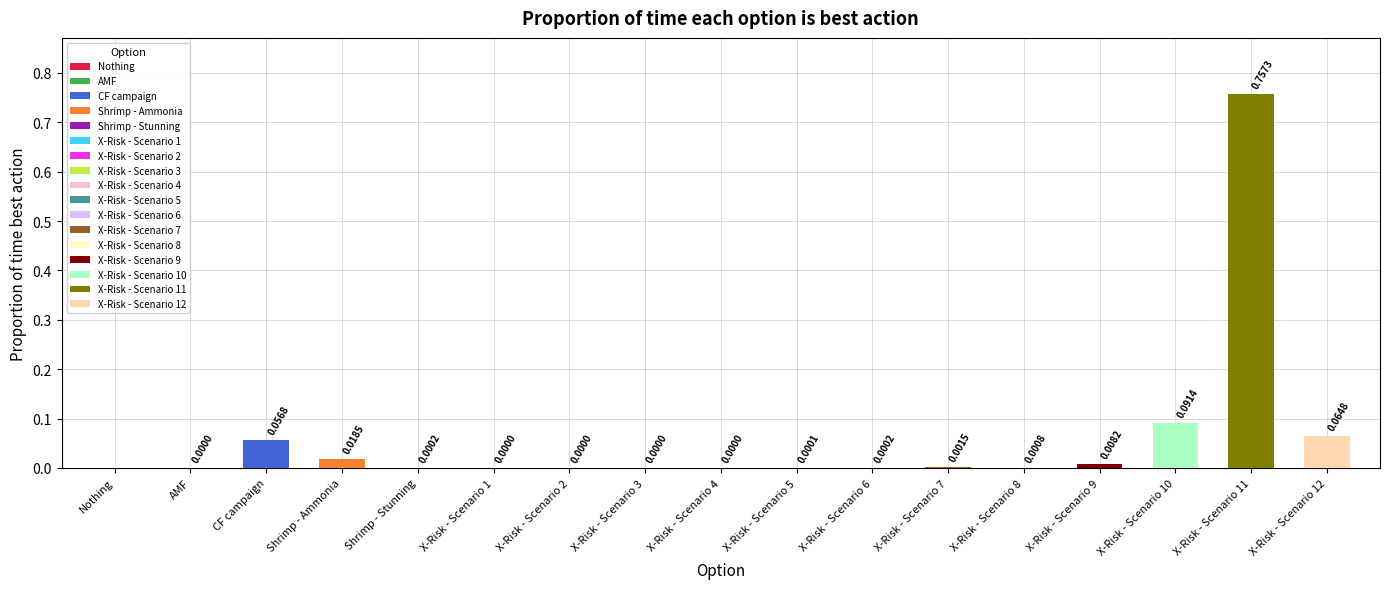

At which category does the chart reach its minimum across all series?

Nothing